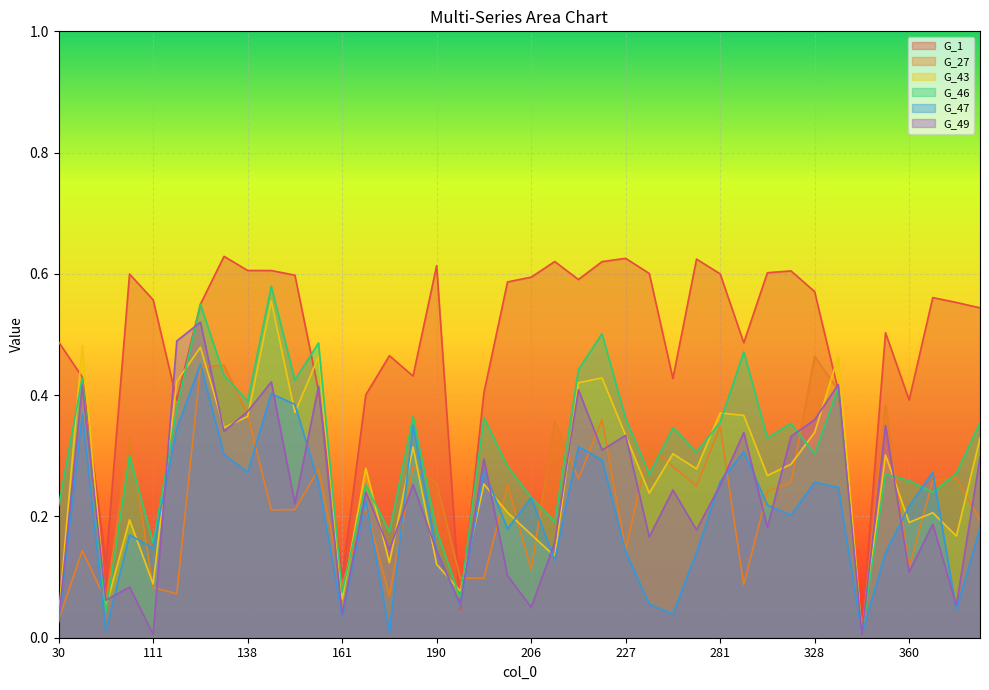

At which category does the chart reach its peak across all series?

137